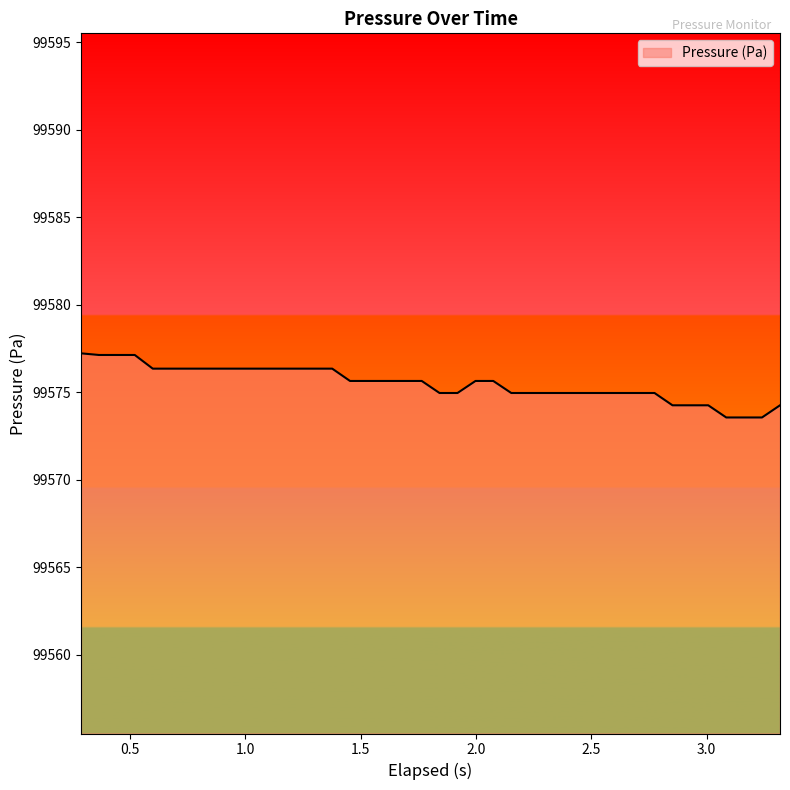

How many lines are shown in the chart?

1